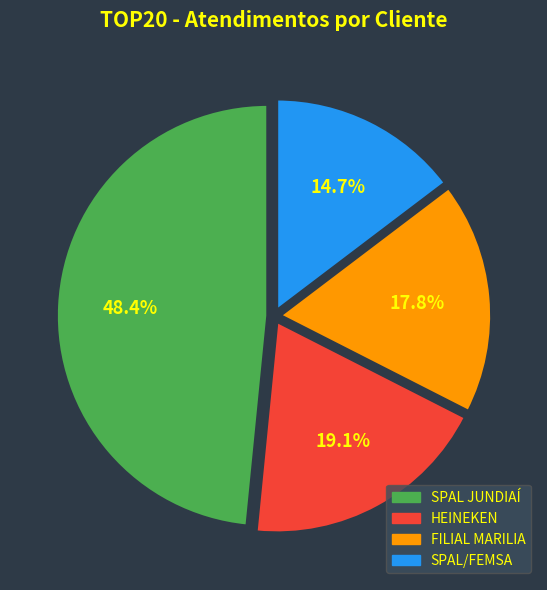

Is it true that SPAL/FEMSA is 15% of the pie?

True